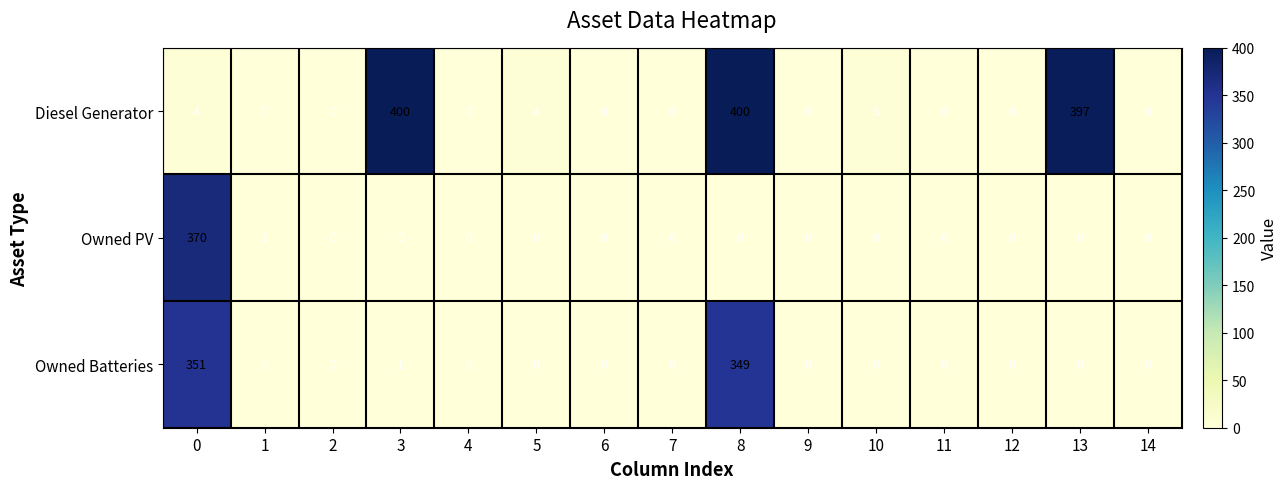

What is the total value across all series at 10?

5